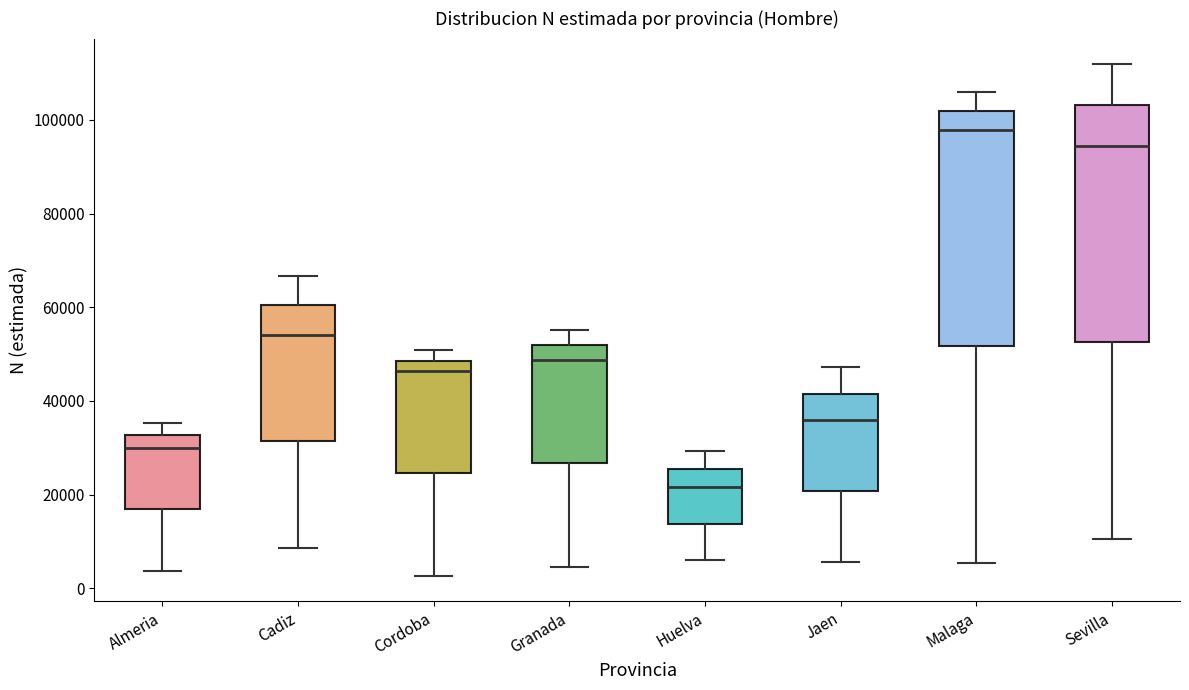

Which box's median line is the lowest?

Huelva